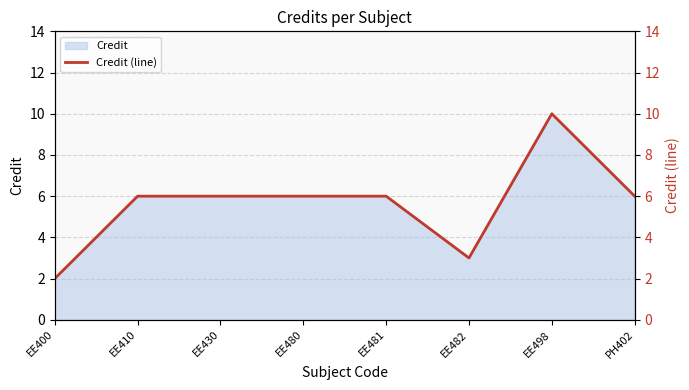

Rank the categories by value from lowest to highest.

EE400, EE482, EE410, EE430, EE480, EE481, PH402, EE498